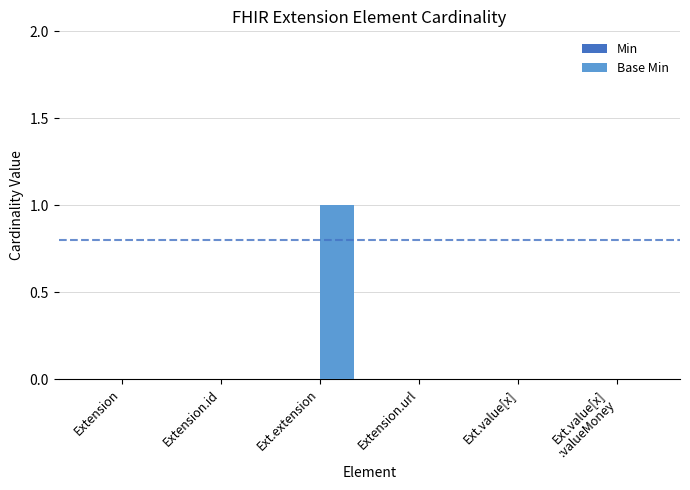

Which label corresponds to the largest value in the chart?

Ext.extension